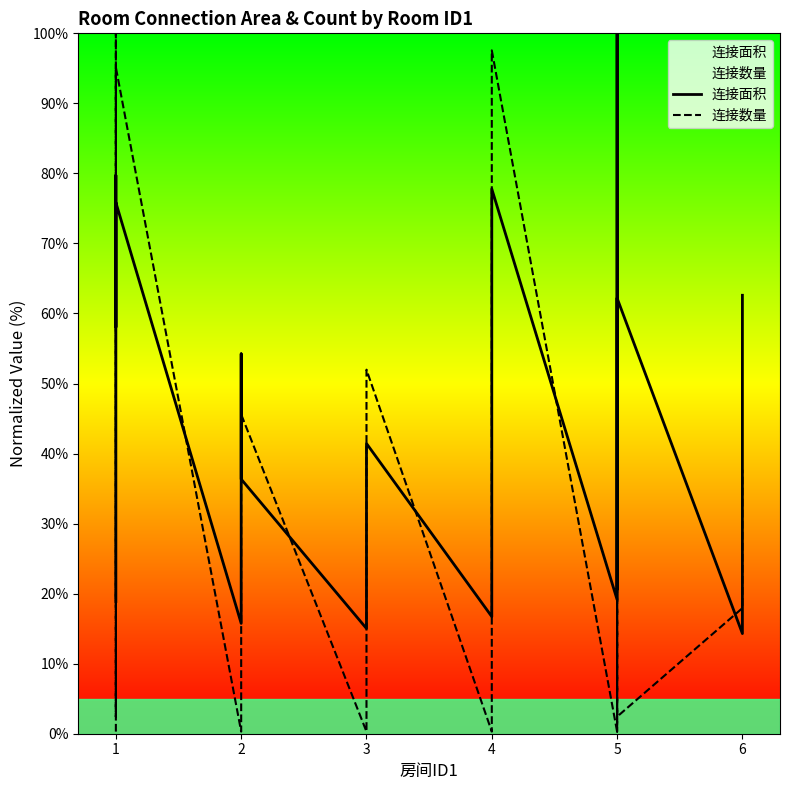

How many data points in 连接面积 are less than 41?

9